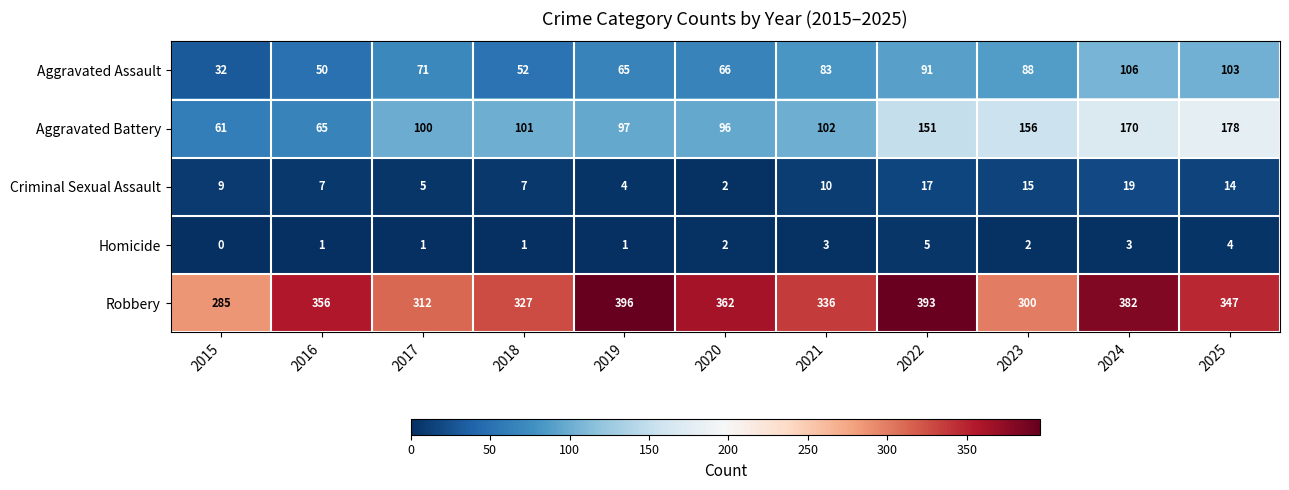

What is the difference between the second highest and second lowest values in the Aggravated Assault series?

53